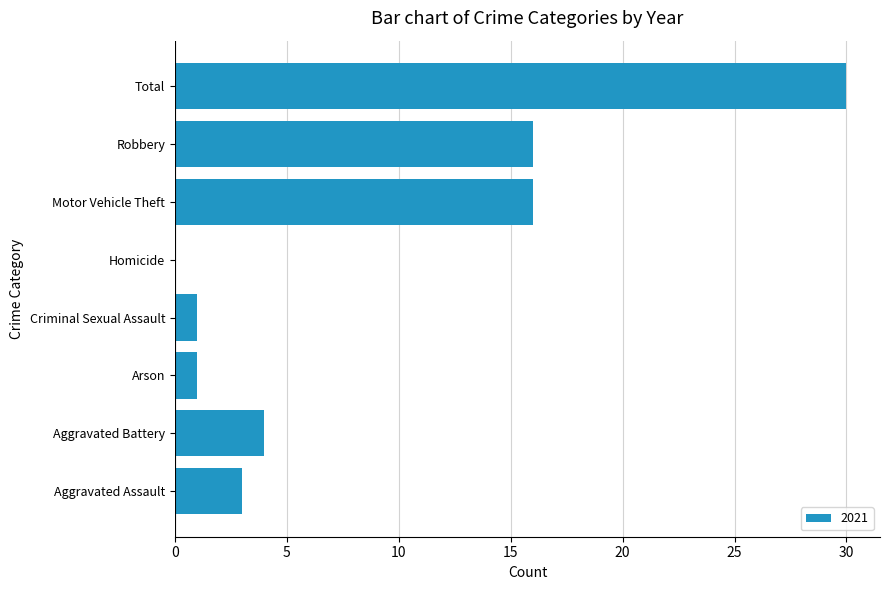

What is the greatest value displayed?

30